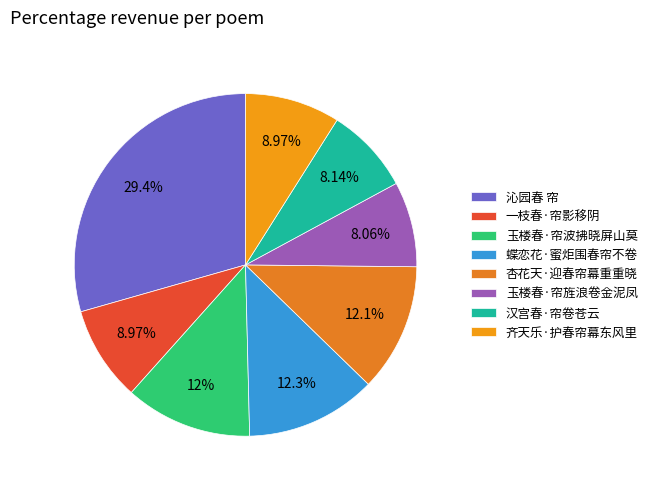

To the nearest percent, what is the average slice percentage?

12%